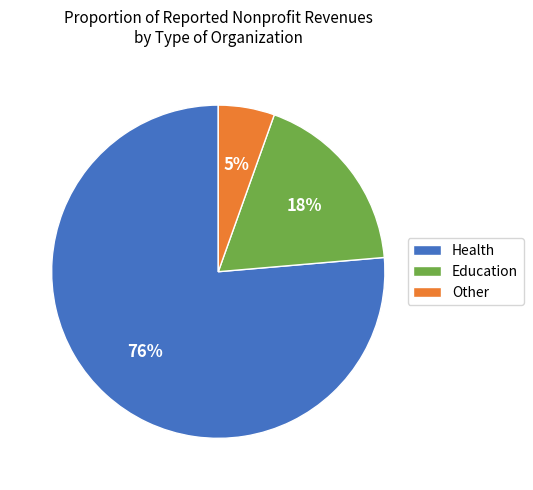

The Other slice represents 1% of the pie. True or false?

False